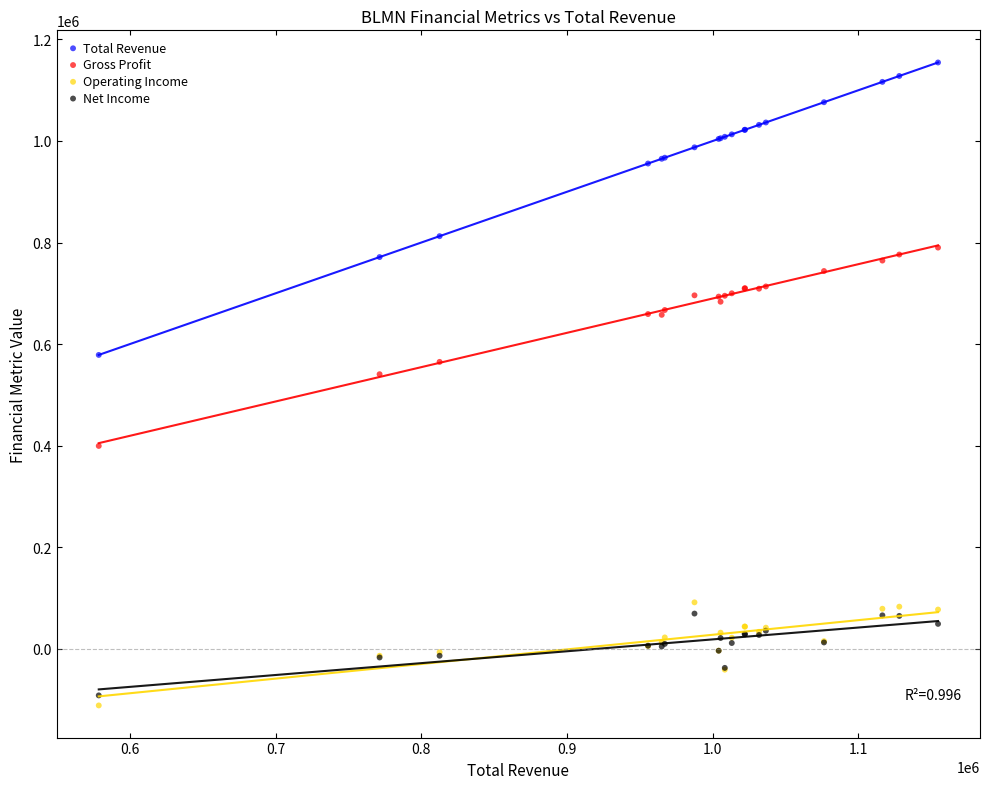

What is the X range (max minus min) for the scatter plot?

576200